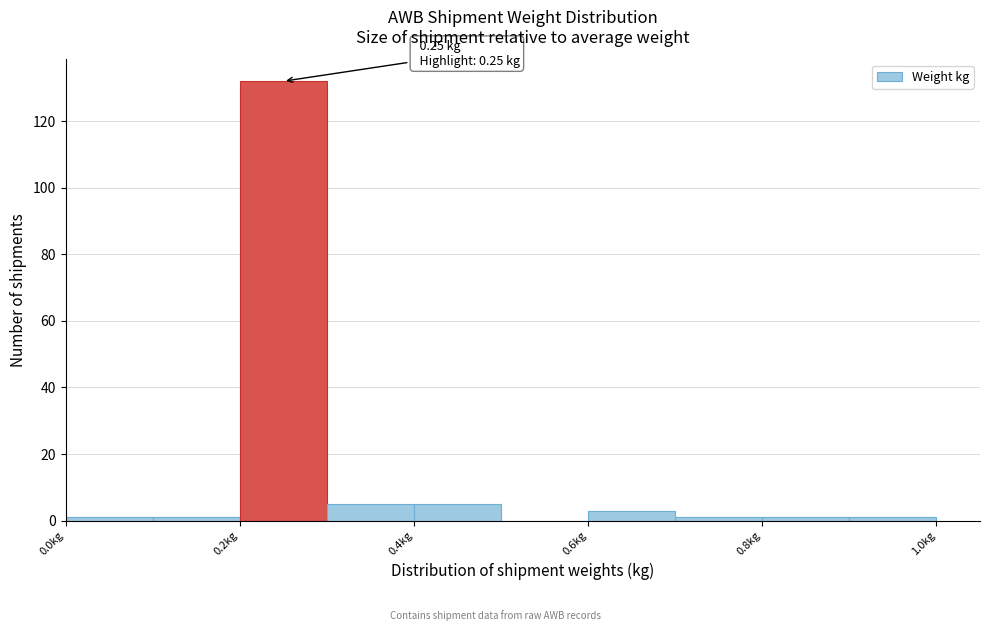

Which range on the x-axis has the tallest bar?

0.2 to 0.3